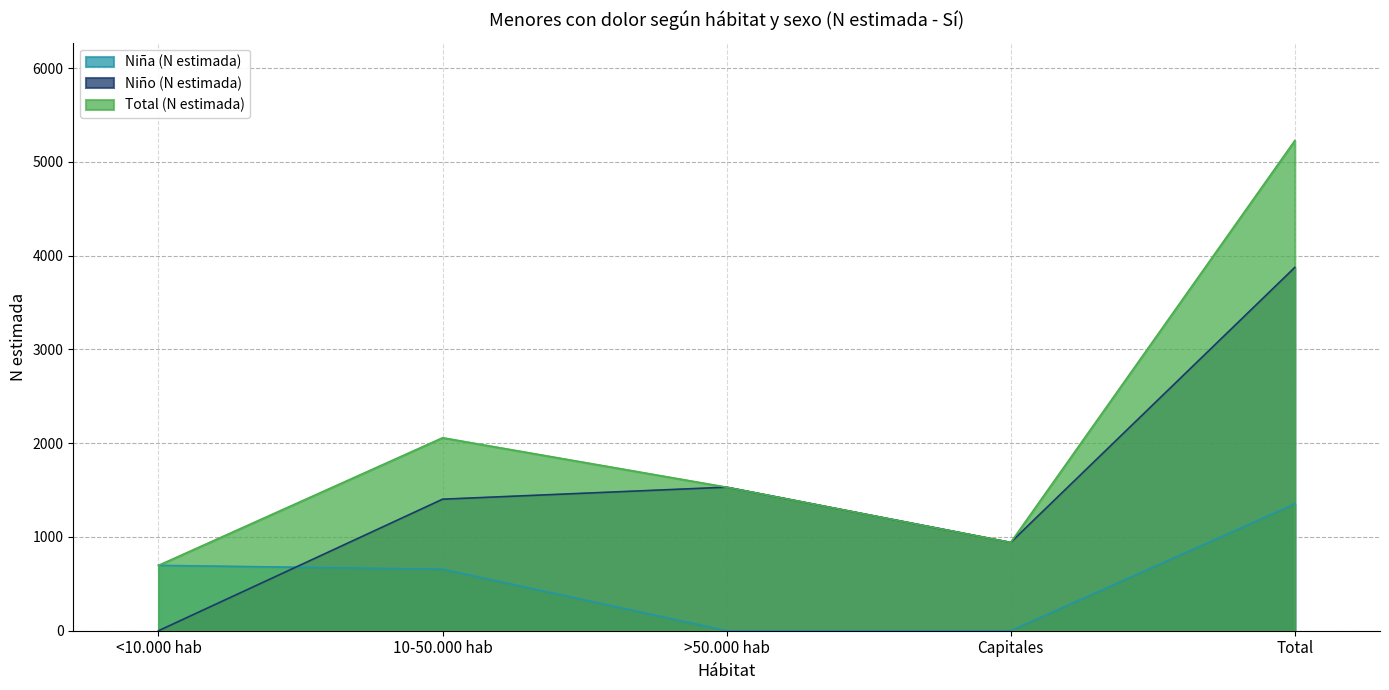

What is the value of the Niña (N estimada) point at the 2nd from the left?

656